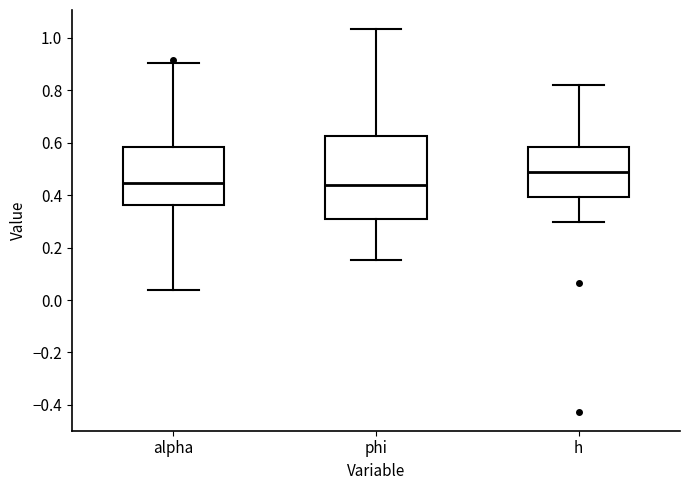

Comparing the boxes themselves (not the whiskers), which one is the tallest?

phi